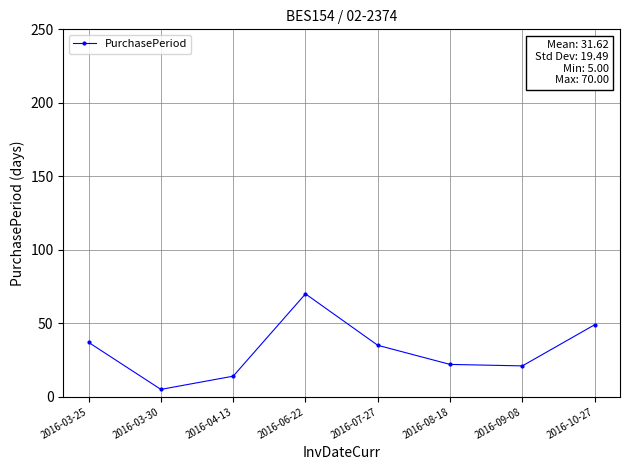

The value at 2016-03-30 is 5. True or false?

True